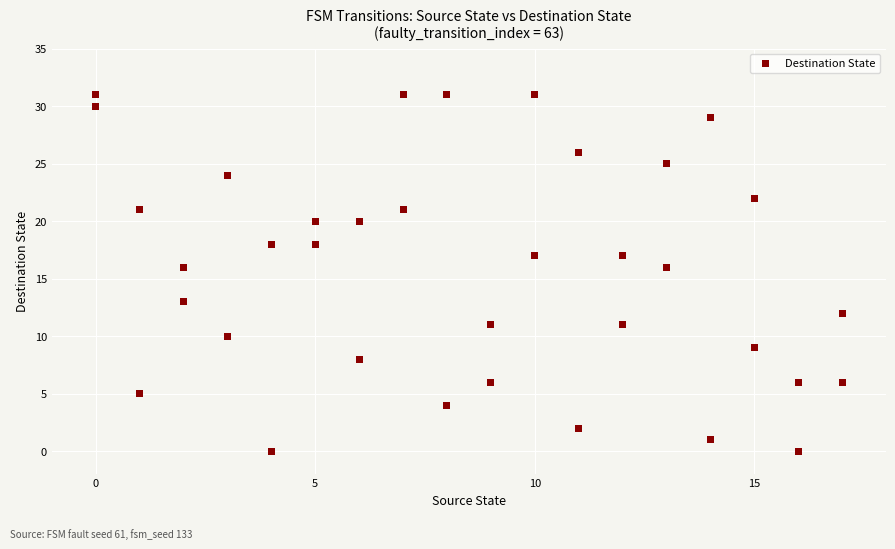

What is the range of Y values (max minus min)?

31